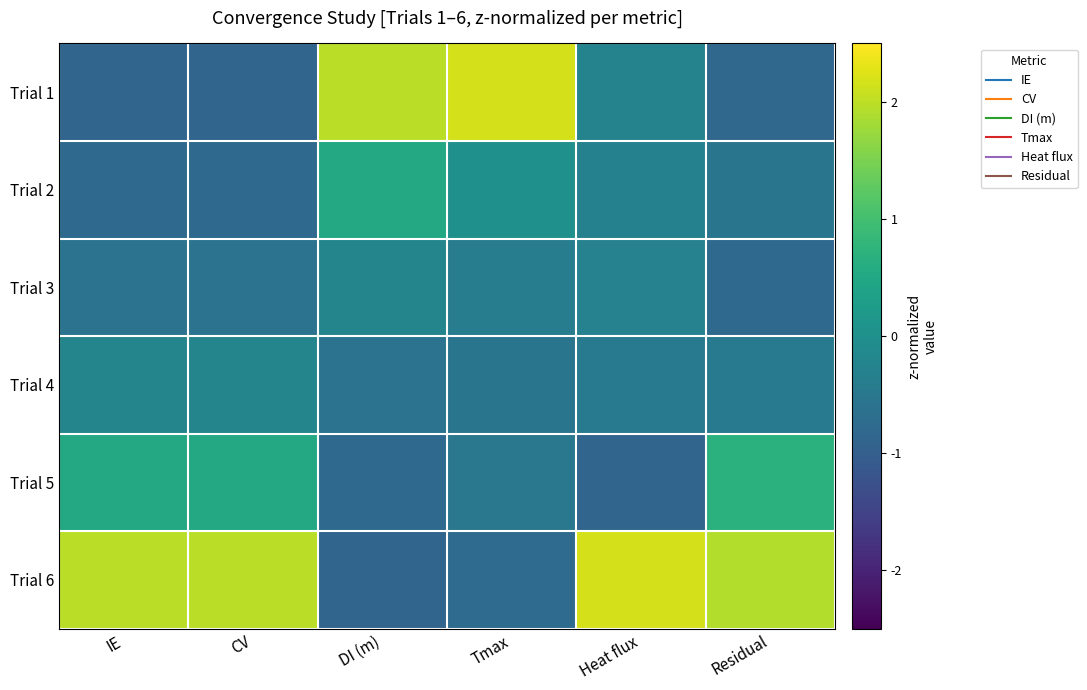

What is the smallest value displayed?

-0.9